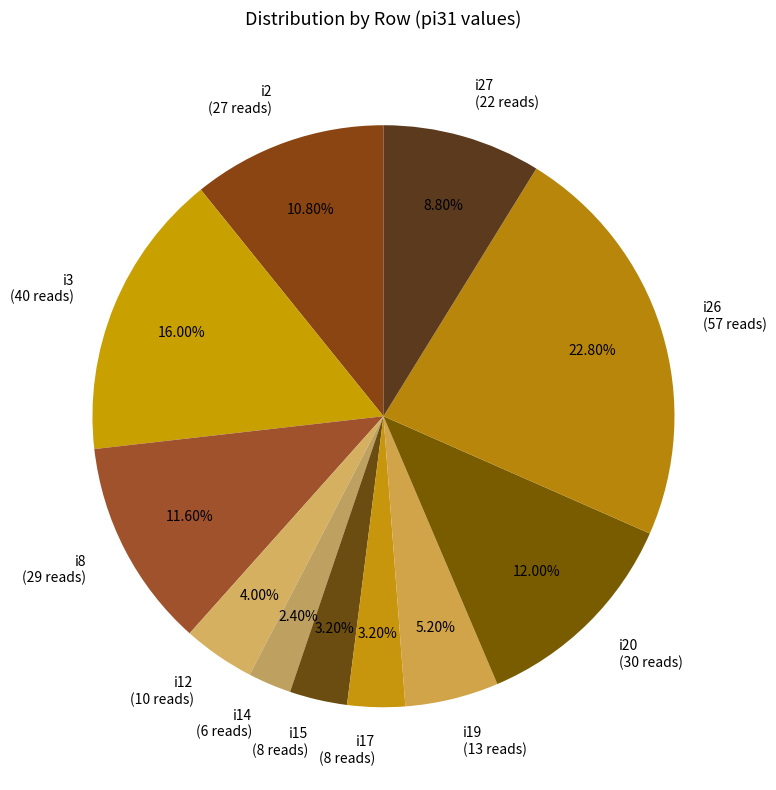

Combined, do i15 (8 reads) and i26 (57 reads) account for over 50%?

No